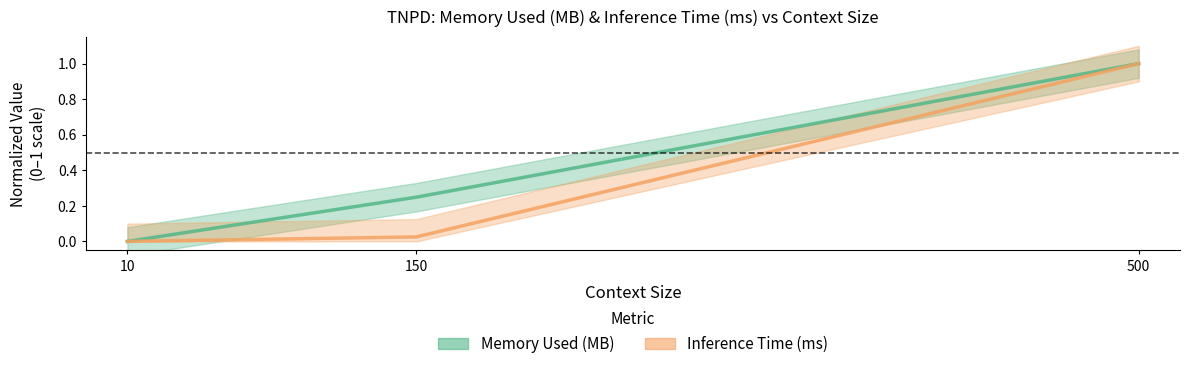

What is the value of the Inference Time (ms) point at the 3rd from the left?

1.0